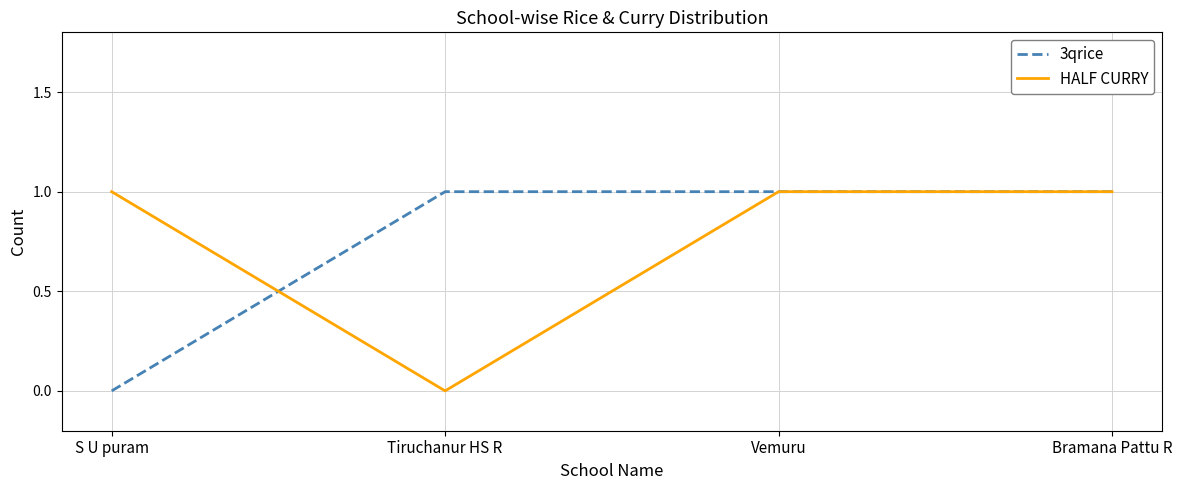

True or false: HALF CURRY has a value of 0 at Tiruchanur HS R.

True